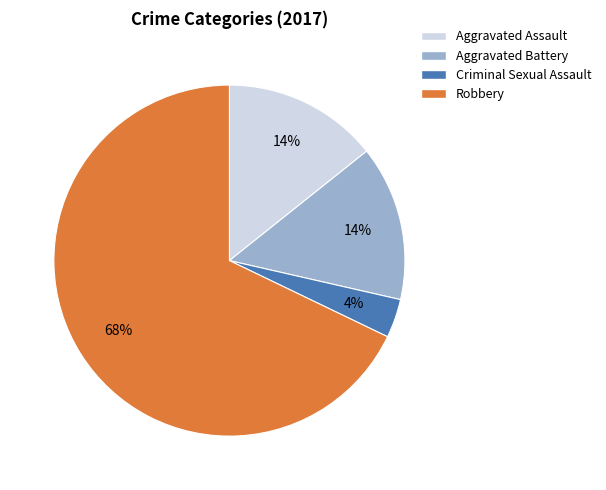

Do Criminal Sexual Assault and Aggravated Assault together represent more than half of the pie?

No